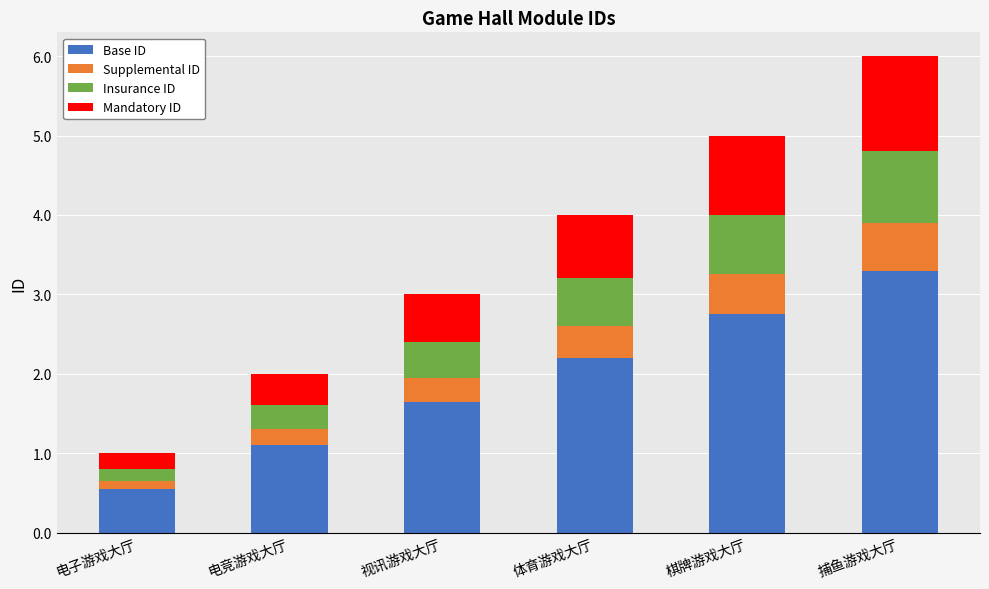

What is the lowest value of the Base ID series?

0.6